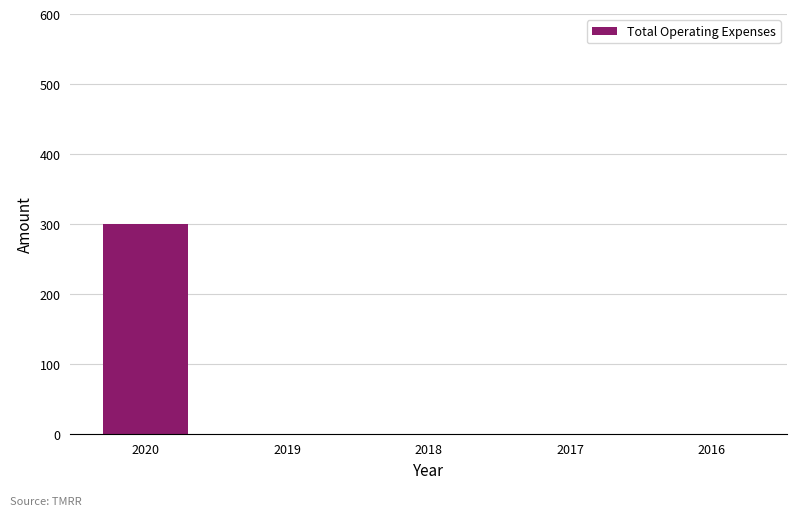

Reading left to right, transcribe all the data shown in this chart.

300	0	0	0	0